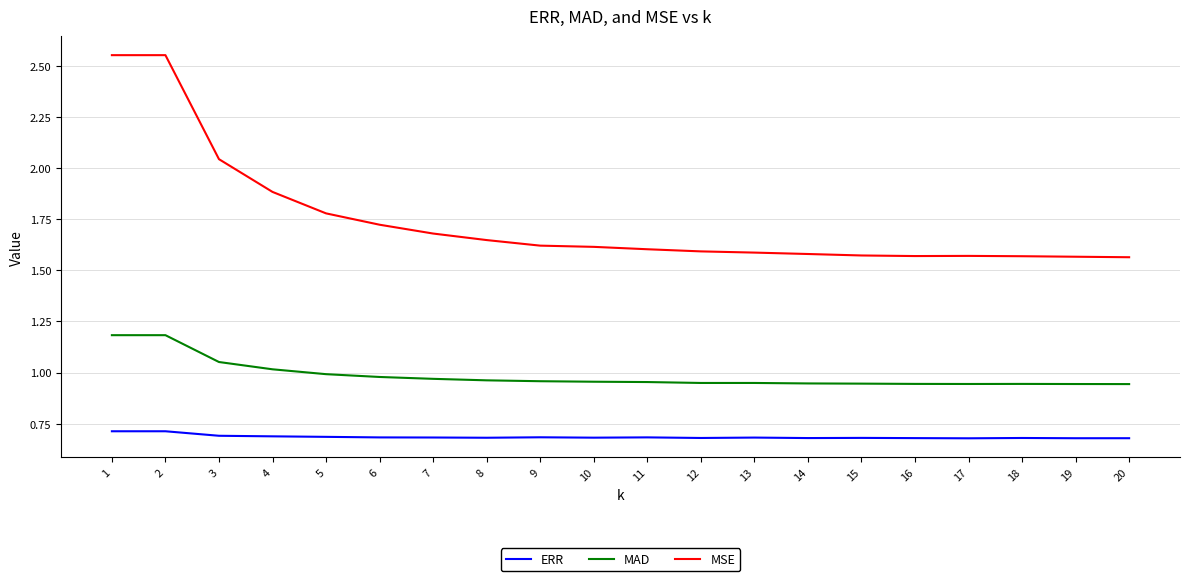

True or false: ERR and MSE cross at least once.

False